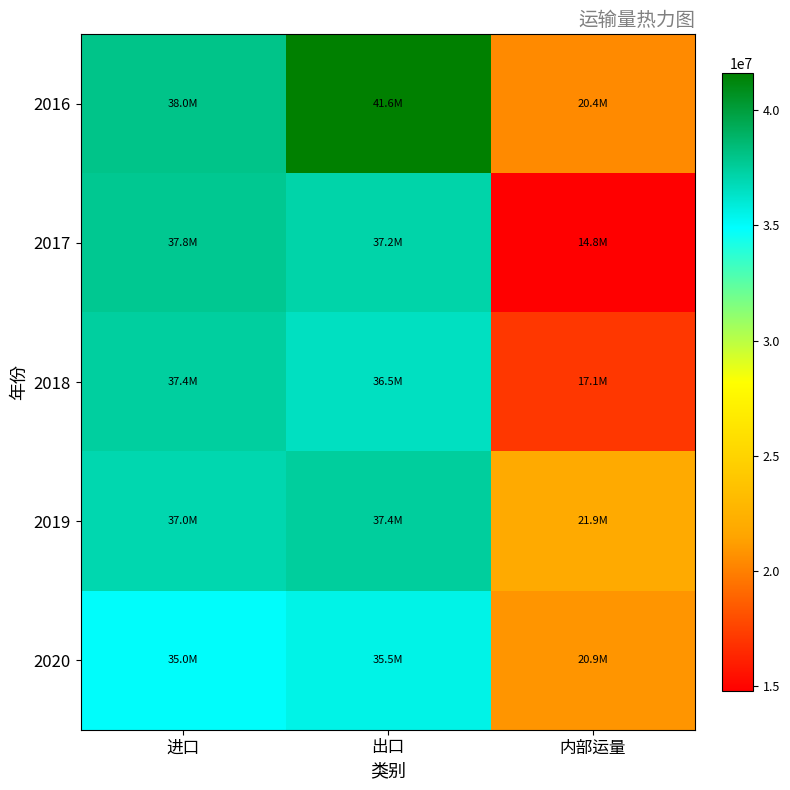

What is the minimum value shown in the chart?

14780539.7